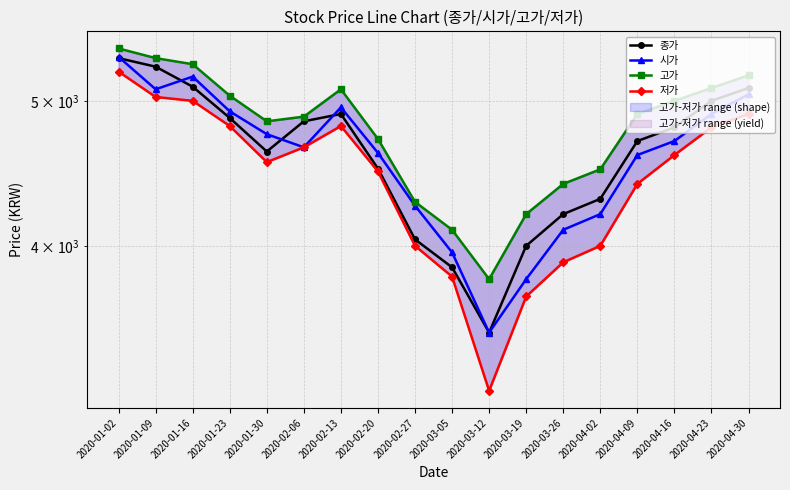

At which label does 종가 reach its minimum?

2020-03-12